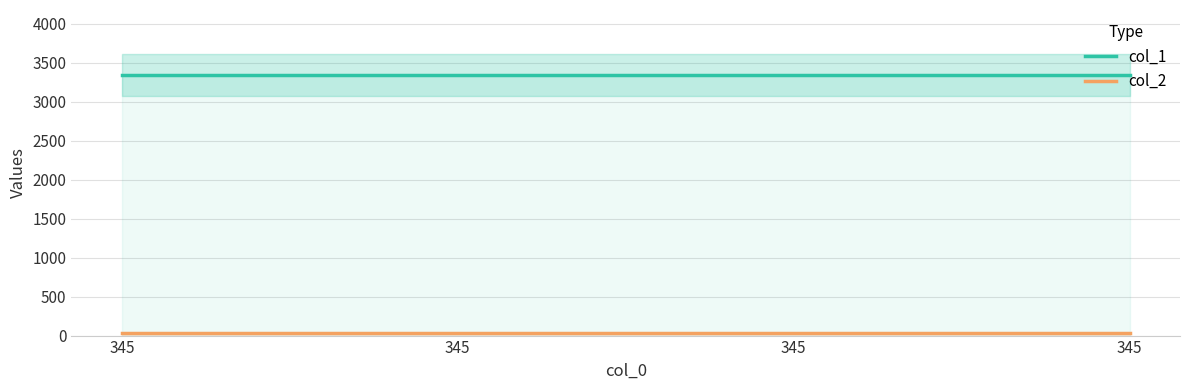

True or false: col_2 has more than 1 interior local peaks.

False